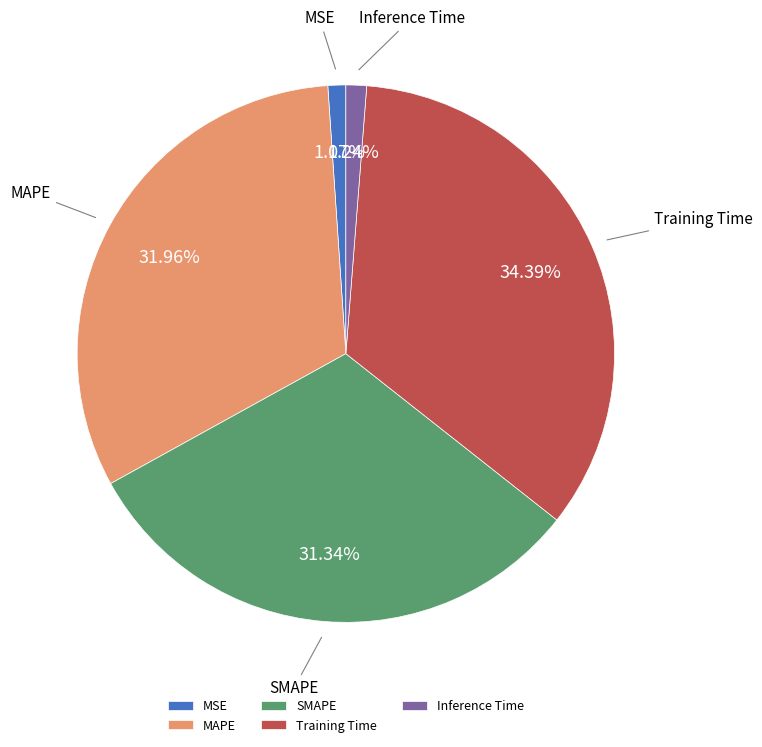

How much of the chart is everything except MSE?

98.9%